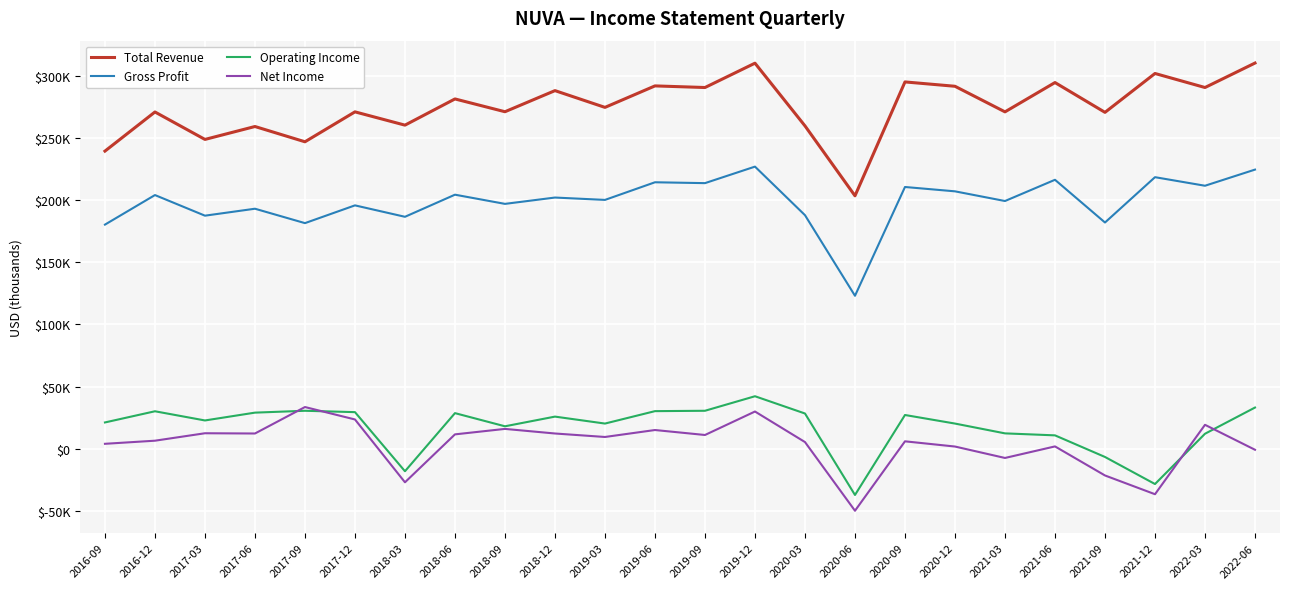

What is the value of the Gross Profit point at the 24th from the left?

224700